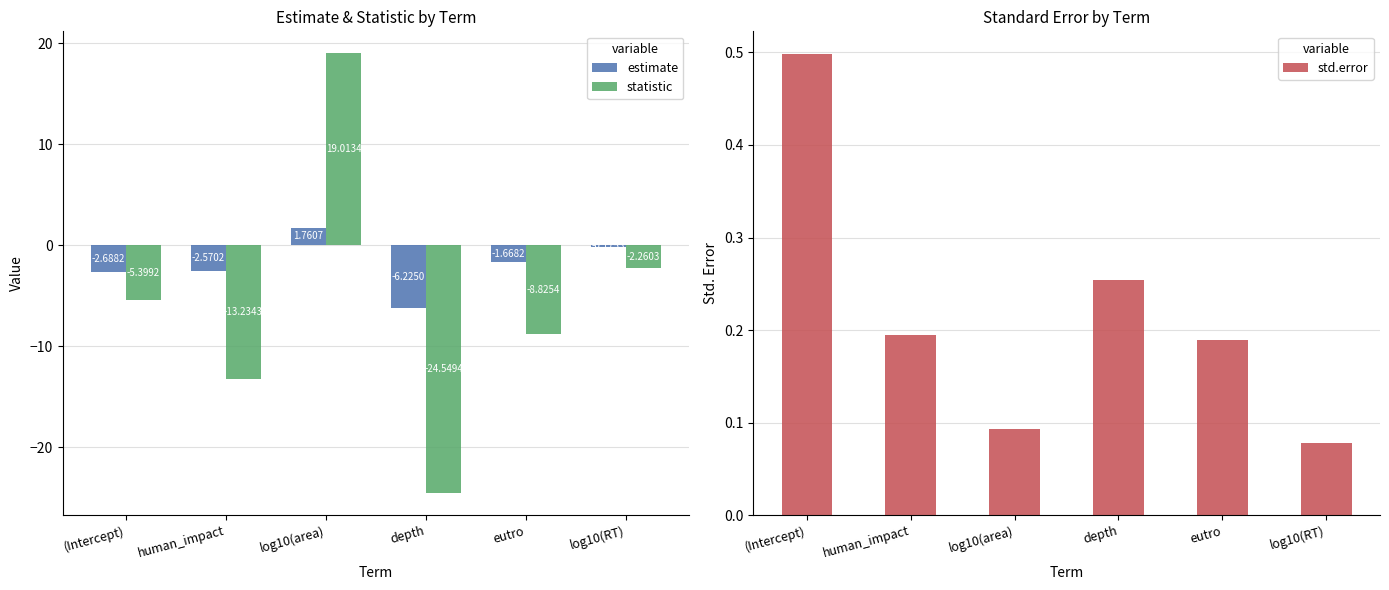

How many bars are there in total?

18